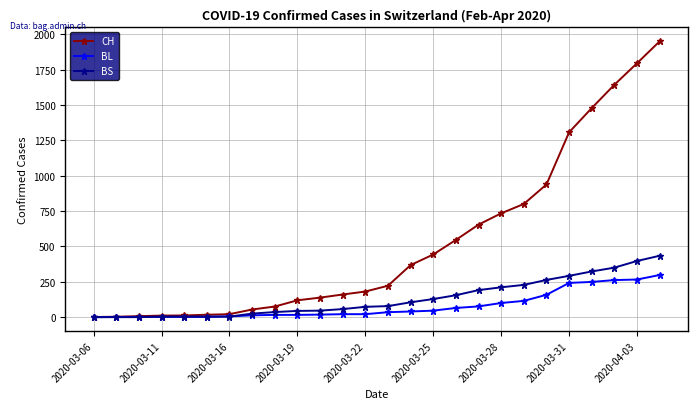

Rank the series by their maximum value, from highest to lowest.

CH, BS, BL